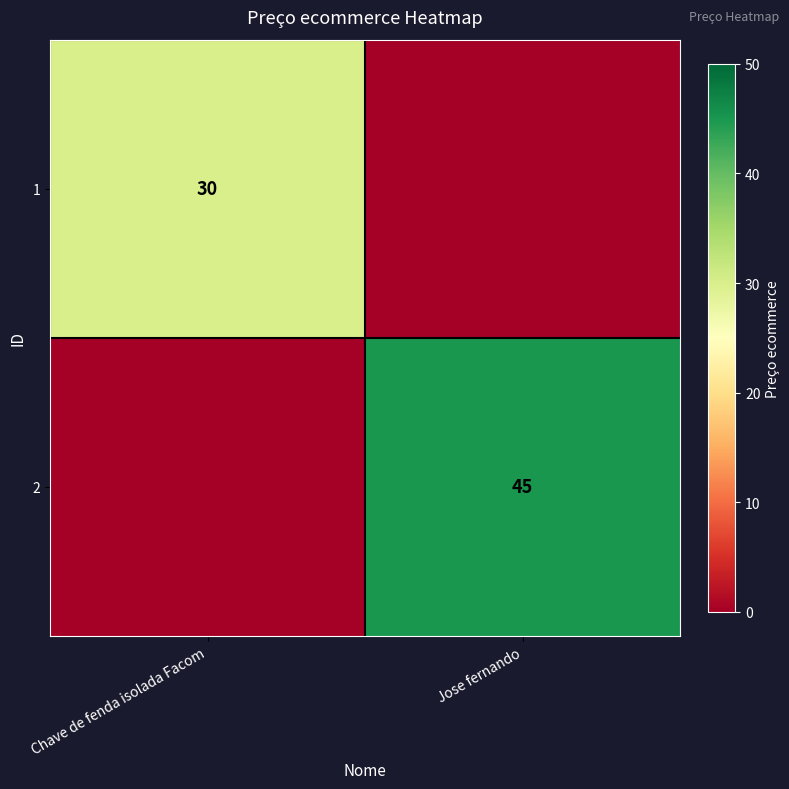

The 1 series shows 30 at Chave de fenda isolada Facom. True or false?

True